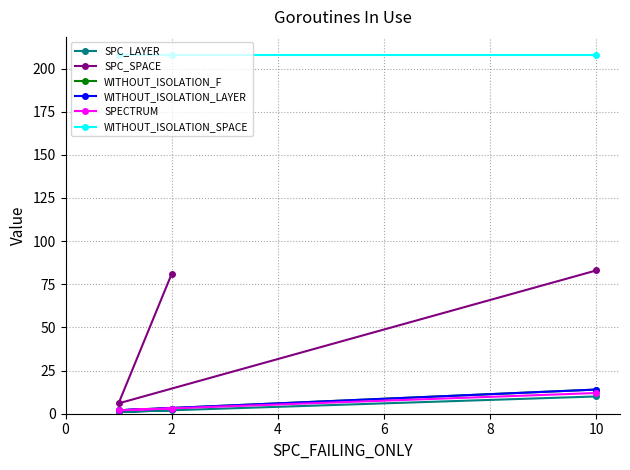

What is the value of the WITHOUT_ISOLATION_LAYER point at the 3rd from the left?

14